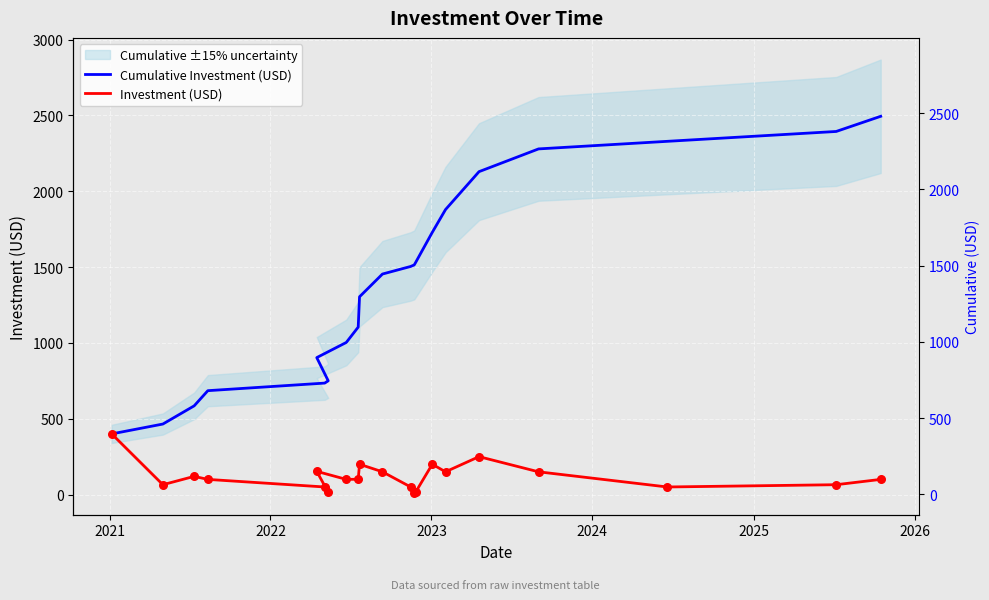

Which series contains the lowest Y value?

Investment (USD)